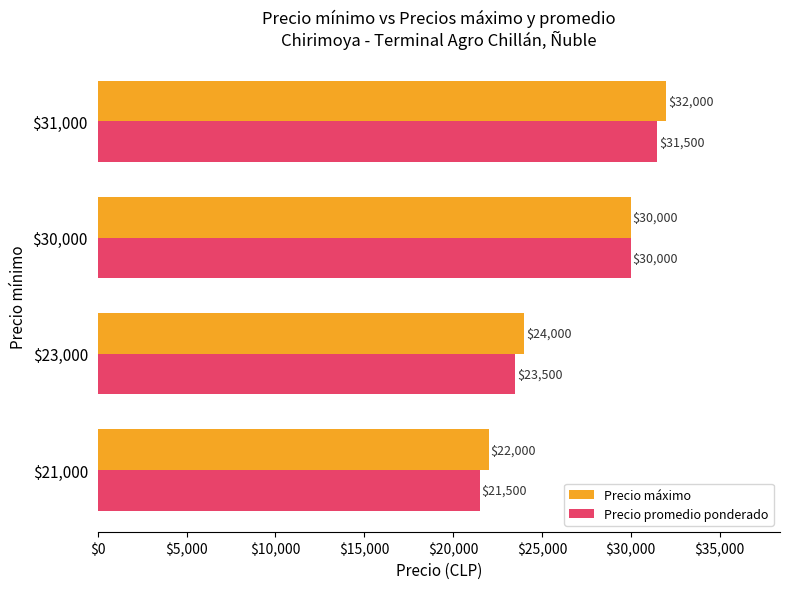

Which category has the highest value across all series?

$31,000